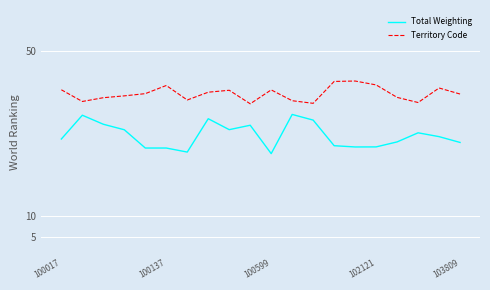

List the series in order of their overall mean, highest first.

Territory Code, Total Weighting